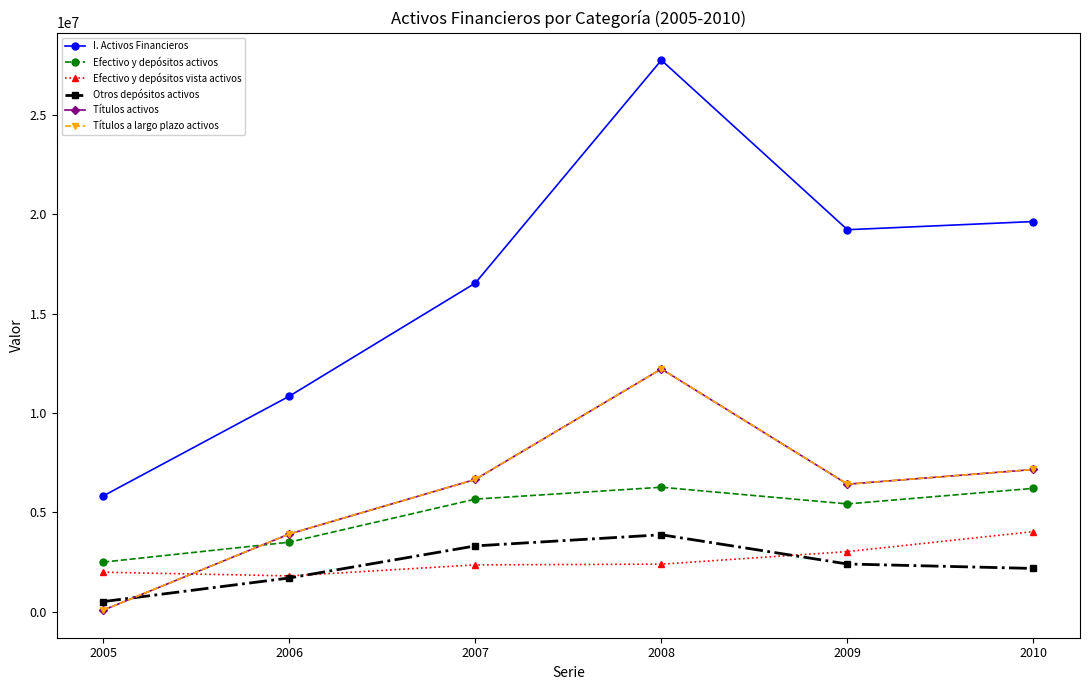

True or false: Efectivo y depósitos vista activos and Efectivo y depósitos activos intersect in this chart.

False